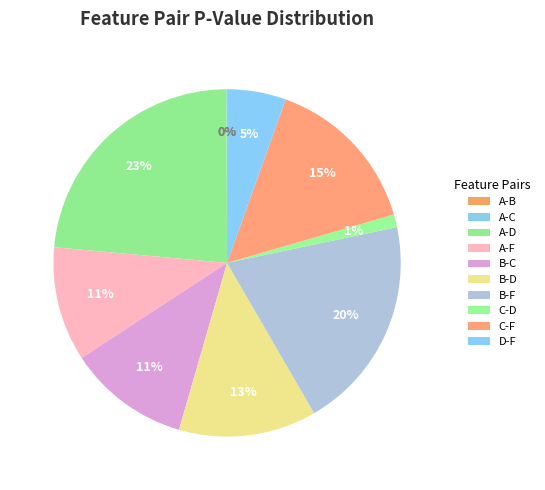

Which slice is the largest?

A-D